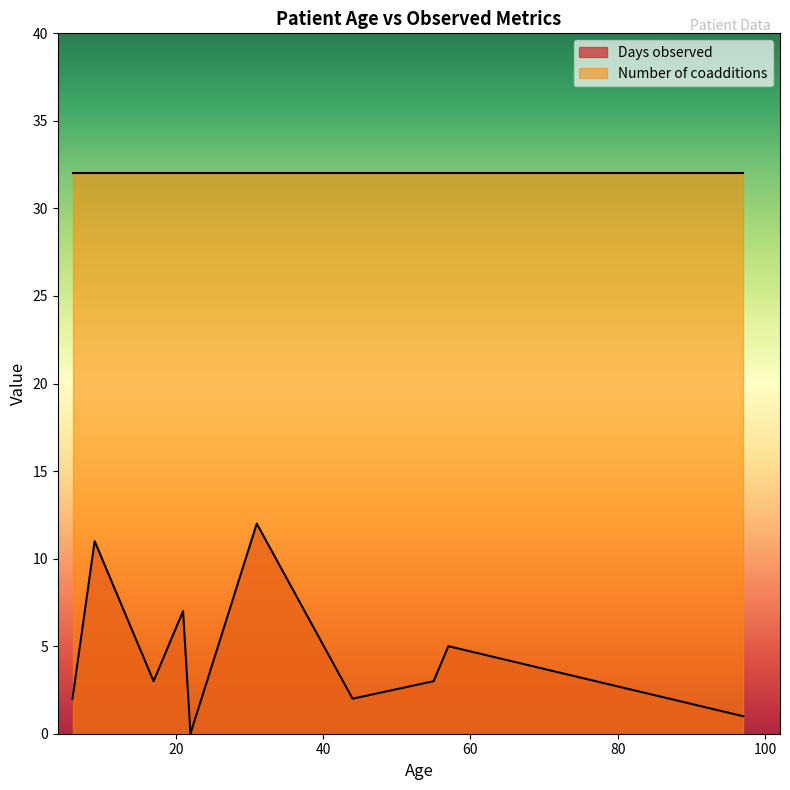

List the series in order of their peak value, lowest first.

Days observed, Number of coadditions